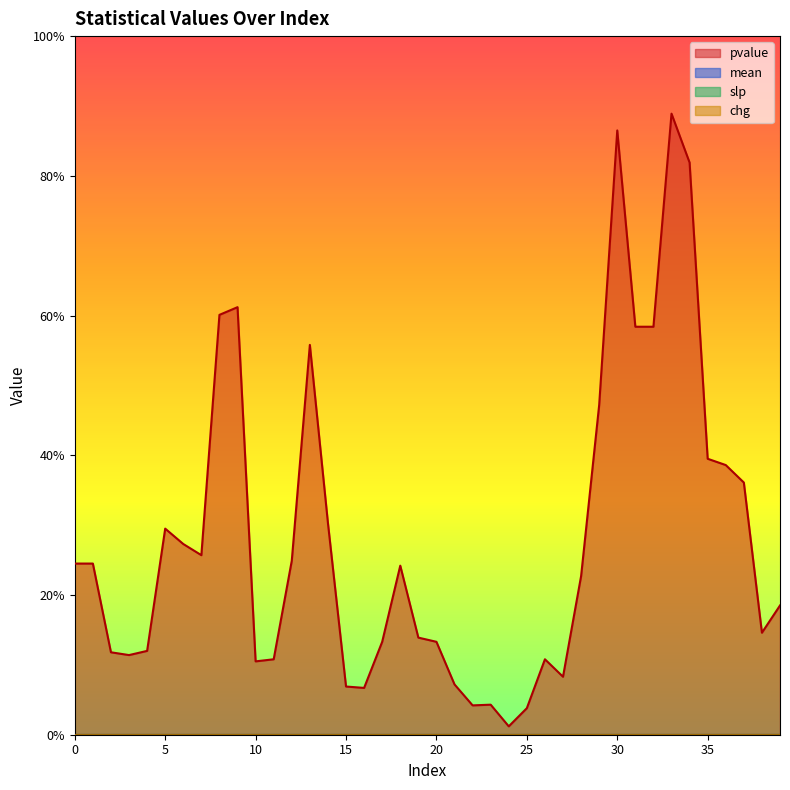

Reading left to right, what are all the values shown in this chart?

pvalue: 0=0.2	1=0.2	2=0.1	3=0.1	4=0.1	5=0.3	6=0.3	7=0.3	8=0.6	9=0.6	10=0.1	11=0.1	12=0.2	13=0.6	14=0.3	15=0.1	16=0.1	17=0.1	18=0.2	19=0.1	20=0.1	21=0.1	22=0.0	23=0.0	24=0.0	25=0.0	26=0.1	27=0.1	28=0.2	29=0.5	30=0.9	31=0.6	32=0.6	33=0.9	34=0.8	35=0.4	36=0.4	37=0.4	38=0.1	39=0.2
mean: 0=0.0	1=0.0	2=0.0	3=0.0	4=0.0	5=0.0	6=0.0	7=0.0	8=0.0	9=0.0	10=0.0	11=0.0	12=0.0	13=0.0	14=0.0	15=0.0	16=0.0	17=0.0	18=0.0	19=0.0	20=0.0	21=0.0	22=0.0	23=0.0	24=0.0	25=0.0	26=0.0	27=0.0	28=0.0	29=0.0	30=0.0	31=0.0	32=0.0	33=0.0	34=0.0	35=0.0	36=0.0	37=0.0	38=0.0	39=0.0
slp: 0=0.0	1=0.0	2=0.0	3=0.0	4=0.0	5=0.0	6=0.0	7=0.0	8=0.0	9=0.0	10=0.0	11=0.0	12=0.0	13=0.0	14=0.0	15=0.0	16=0.0	17=0.0	18=0.0	19=0.0	20=0.0	21=0.0	22=0.0	23=0.0	24=0.0	25=0.0	26=0.0	27=0.0	28=0.0	29=0.0	30=0.0	31=0.0	32=0.0	33=0.0	34=0.0	35=0.0	36=0.0	37=0.0	38=0.0	39=0.0
chg: 0=0.0	1=0.0	2=0.0	3=0.0	4=0.0	5=0.0	6=0.0	7=0.0	8=0.0	9=0.0	10=0.0	11=0.0	12=0.0	13=0.0	14=0.0	15=0.0	16=0.0	17=0.0	18=0.0	19=0.0	20=0.0	21=0.0	22=0.0	23=0.0	24=0.0	25=0.0	26=0.0	27=0.0	28=0.0	29=0.0	30=0.0	31=0.0	32=0.0	33=0.0	34=0.0	35=0.0	36=0.0	37=0.0	38=0.0	39=0.0